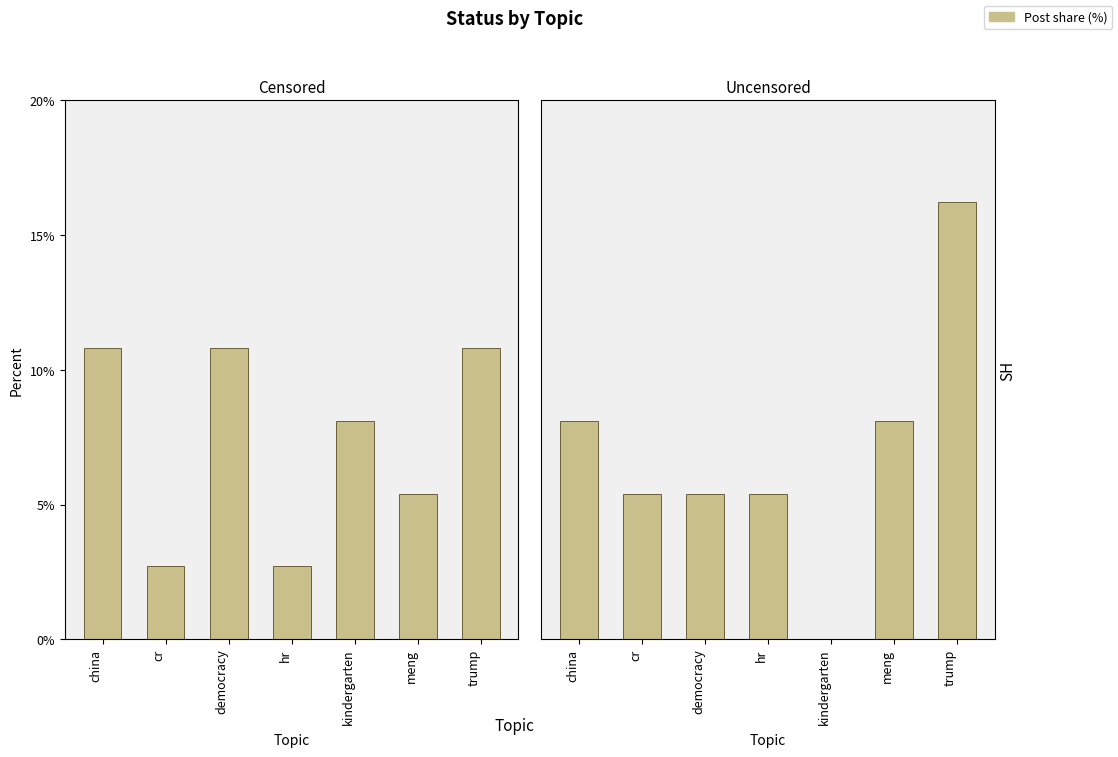

Between hr and kindergarten, which is larger?

kindergarten